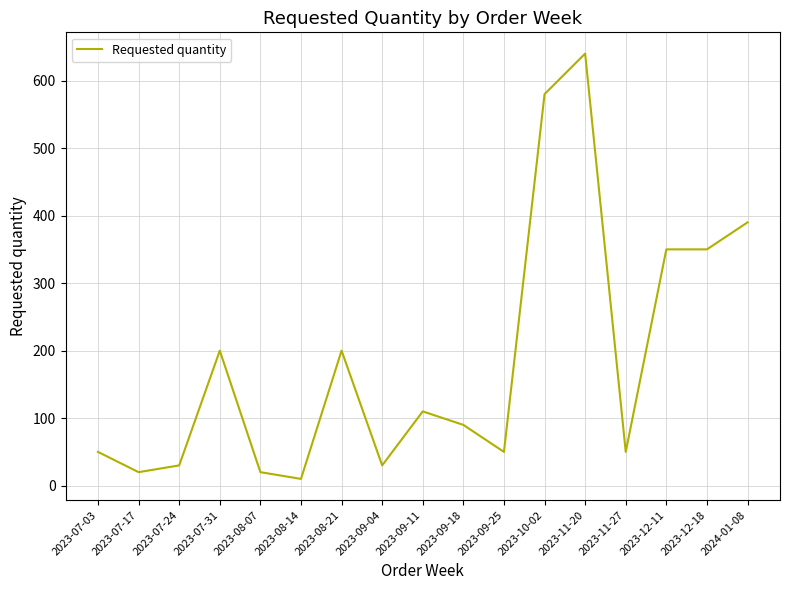

Which has a higher value, 2024-01-08 or 2023-11-27?

2024-01-08